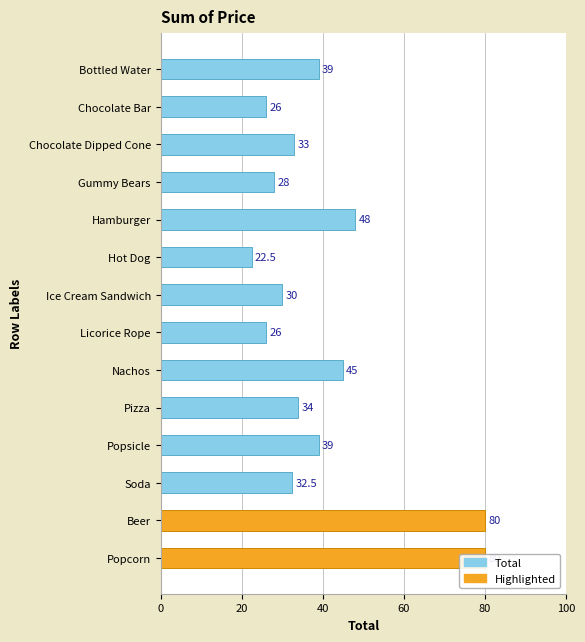

The value at Hot Dog is 38.0. True or false?

False